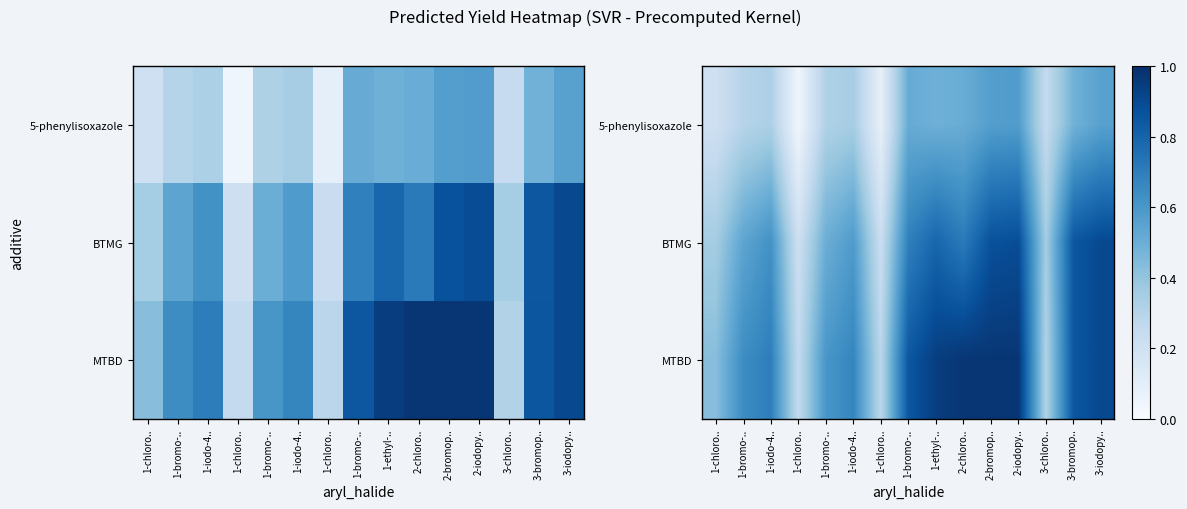

How many distinct data groups are displayed?

3